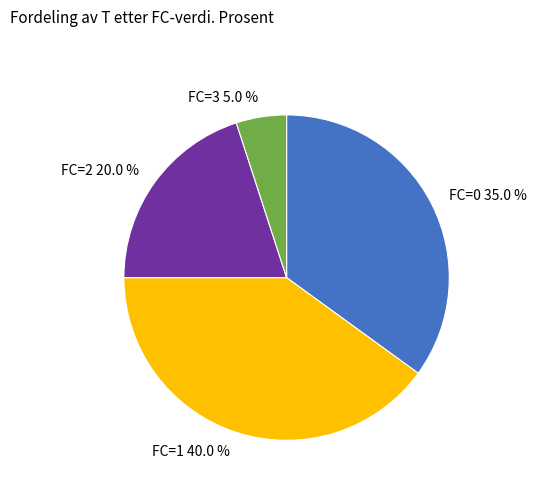

To the nearest percent, what is the difference between the FC=2 and FC=0 slice percentages?

15%